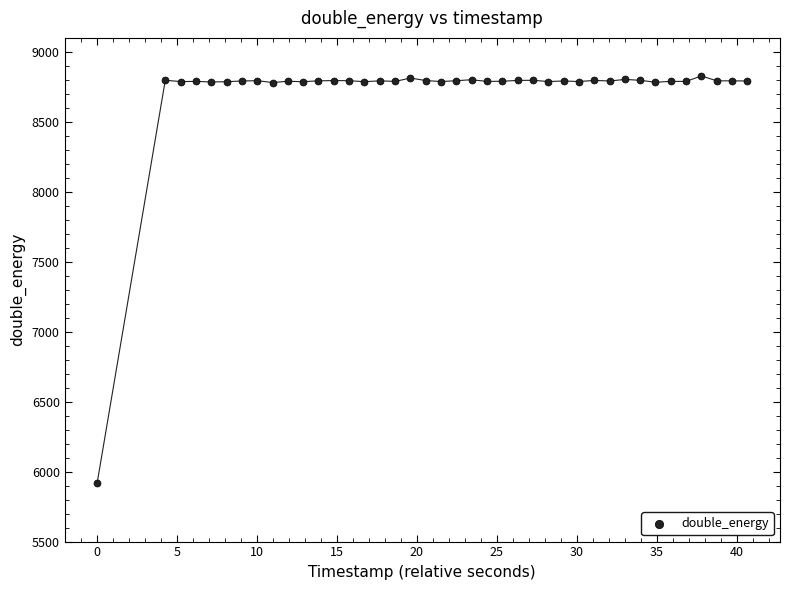

What is the range of Y values (max minus min)?

2910